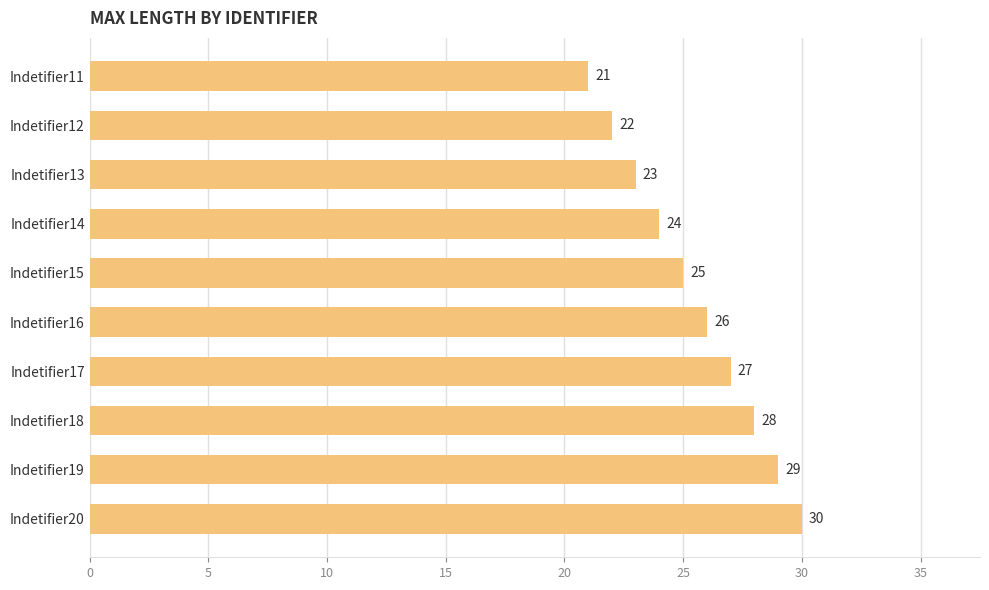

Reading top to bottom, transcribe all the data shown in this chart.

21	22	23	24	25	26	27	28	29	30